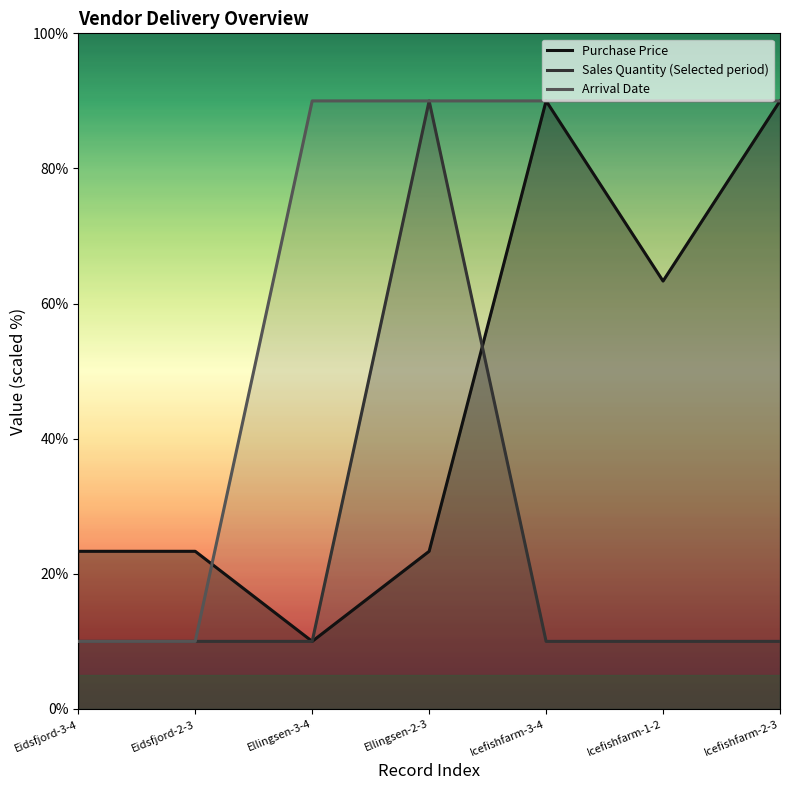

What is the difference between the maximum and minimum values in the Sales Quantity (Selected period) series?

80.0